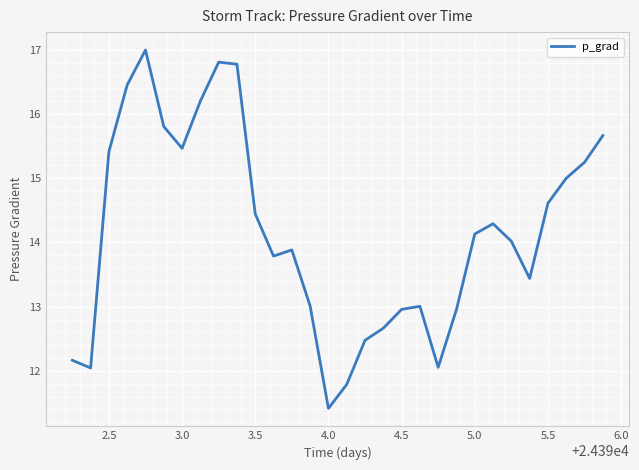

How many lines are shown in the chart?

1